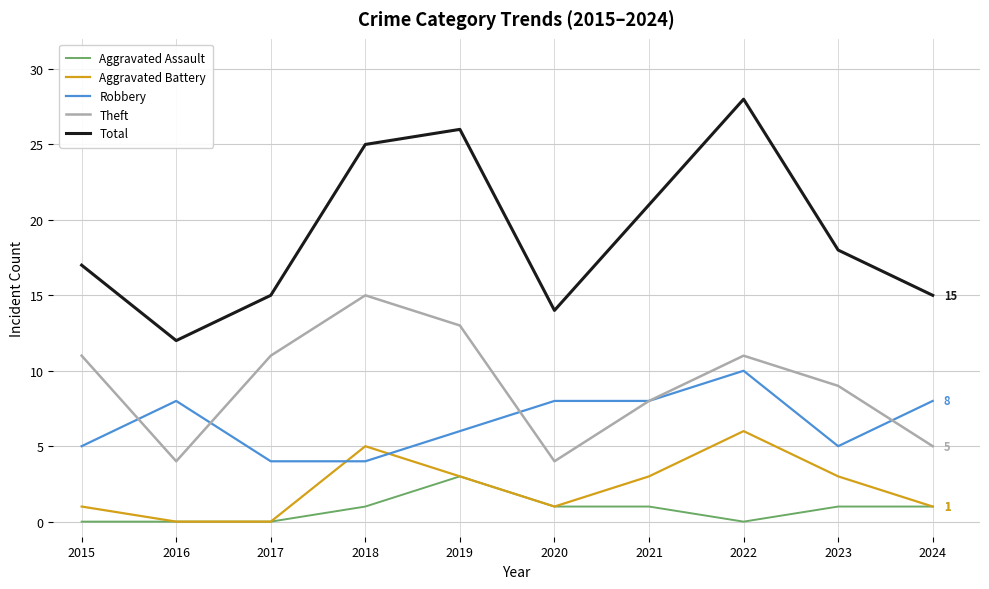

Is it true that Theft equals 4 at 2023?

False